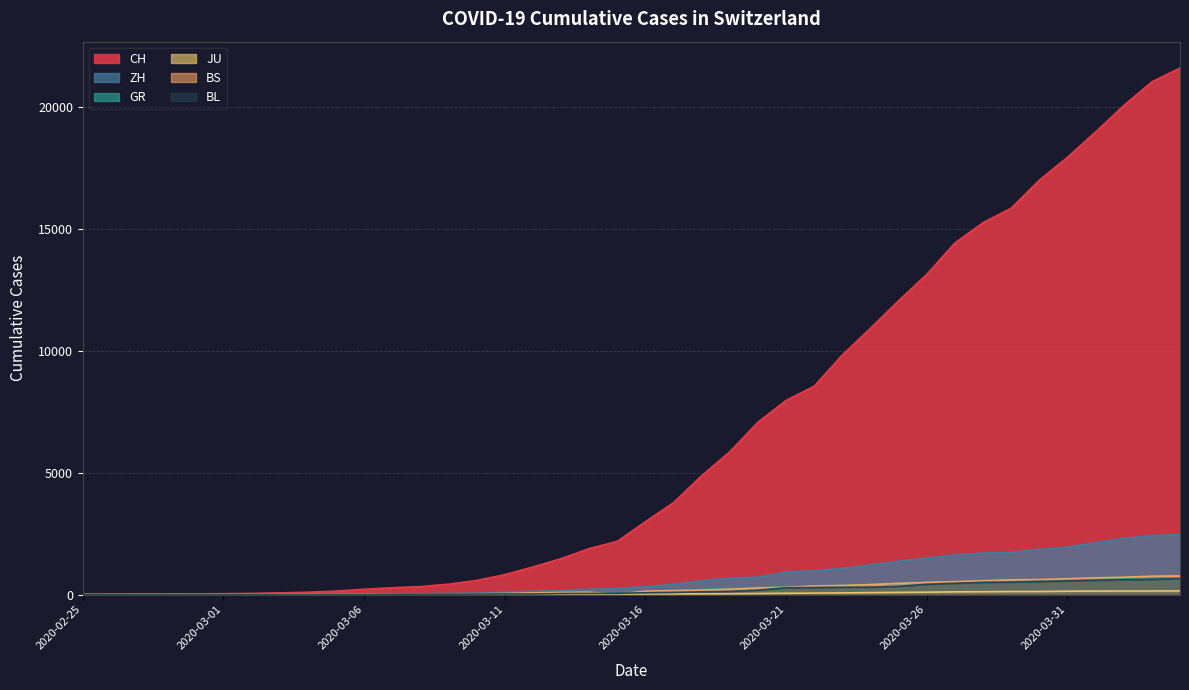

Reading left to right, list all the values displayed in this chart.

CH: 2020-02-25=0	2020-02-26=4	2020-02-27=8	2020-02-28=20	2020-02-29=30	2020-03-01=36	2020-03-02=50	2020-03-03=70	2020-03-04=98	2020-03-05=143	2020-03-06=219	2020-03-07=281	2020-03-08=328	2020-03-09=429	2020-03-10=580	2020-03-11=820	2020-03-12=1135	2020-03-13=1475	2020-03-14=1887	2020-03-15=2187	2020-03-16=2993	2020-03-17=3778	2020-03-18=4883	2020-03-19=5864	2020-03-20=7080	2020-03-21=7972	2020-03-22=8556	2020-03-23=9839	2020-03-24=10935	2020-03-25=12066	2020-03-26=13146	2020-03-27=14434	2020-03-28=15268	2020-03-29=15861	2020-03-30=17014	2020-03-31=17953	2020-04-01=18990	2020-04-02=20074	2020-04-03=21047	2020-04-04=21617
ZH: 2020-02-25=0	2020-02-26=0	2020-02-27=2	2020-02-28=2	2020-02-29=6	2020-03-01=7	2020-03-02=10	2020-03-03=13	2020-03-04=15	2020-03-05=23	2020-03-06=29	2020-03-07=34	2020-03-08=40	2020-03-09=49	2020-03-10=62	2020-03-11=101	2020-03-12=140	2020-03-13=163	2020-03-14=218	2020-03-15=250	2020-03-16=326	2020-03-17=429	2020-03-18=568	2020-03-19=679	2020-03-20=711	2020-03-21=925	2020-03-22=984	2020-03-23=1073	2020-03-24=1221	2020-03-25=1368	2020-03-26=1500	2020-03-27=1627	2020-03-28=1701	2020-03-29=1733	2020-03-30=1859	2020-03-31=1947	2020-04-01=2136	2020-04-02=2300	2020-04-03=2428	2020-04-04=2461
GR: 2020-02-25=0	2020-02-26=2	2020-02-27=2	2020-02-28=6	2020-02-29=6	2020-03-01=6	2020-03-02=9	2020-03-03=10	2020-03-04=13	2020-03-05=15	2020-03-06=16	2020-03-07=18	2020-03-08=19	2020-03-09=28	2020-03-10=32	2020-03-11=44	2020-03-12=53	2020-03-13=65	2020-03-14=73	2020-03-15=93	2020-03-16=118	2020-03-17=152	2020-03-18=204	2020-03-19=252	2020-03-20=283	2020-03-21=311	2020-03-22=327	2020-03-23=386	2020-03-24=419	2020-03-25=458	2020-03-26=487	2020-03-27=513	2020-03-28=527	2020-03-29=542	2020-03-30=591	2020-03-31=617	2020-04-01=635	2020-04-02=655	2020-04-03=678	2020-04-04=680
JU: 2020-02-25=0	2020-02-26=0	2020-02-27=1	2020-02-28=1	2020-02-29=1	2020-03-01=1	2020-03-02=1	2020-03-03=2	2020-03-04=2	2020-03-05=4	2020-03-06=4	2020-03-07=5	2020-03-08=5	2020-03-09=7	2020-03-10=7	2020-03-11=7	2020-03-12=12	2020-03-13=17	2020-03-14=18	2020-03-15=19	2020-03-16=25	2020-03-17=29	2020-03-18=32	2020-03-19=36	2020-03-20=44	2020-03-21=54	2020-03-22=61	2020-03-23=69	2020-03-24=82	2020-03-25=92	2020-03-26=100	2020-03-27=114	2020-03-28=119	2020-03-29=127	2020-03-30=128	2020-03-31=140	2020-04-01=145	2020-04-02=149	2020-04-03=149	2020-04-04=154
BS: 2020-02-25=0	2020-02-26=0	2020-02-27=1	2020-02-28=1	2020-02-29=1	2020-03-01=1	2020-03-02=1	2020-03-03=3	2020-03-04=3	2020-03-05=8	2020-03-06=15	2020-03-07=21	2020-03-08=24	2020-03-09=28	2020-03-10=33	2020-03-11=49	2020-03-12=73	2020-03-13=92	2020-03-14=100	2020-03-15=0	2020-03-16=143	2020-03-17=164	2020-03-18=181	2020-03-19=220	2020-03-20=270	2020-03-21=297	2020-03-22=356	2020-03-23=374	2020-03-24=410	2020-03-25=462	2020-03-26=501	2020-03-27=530	2020-03-28=569	2020-03-29=605	2020-03-30=617	2020-03-31=653	2020-04-01=687	2020-04-02=714	2020-04-03=754	2020-04-04=767
BL: 2020-02-25=0	2020-02-26=0	2020-02-27=0	2020-02-28=1	2020-02-29=2	2020-03-01=2	2020-03-02=2	2020-03-03=2	2020-03-04=2	2020-03-05=6	2020-03-06=6	2020-03-07=15	2020-03-08=19	2020-03-09=20	2020-03-10=22	2020-03-11=26	2020-03-12=26	2020-03-13=42	2020-03-14=47	2020-03-15=54	2020-03-16=76	2020-03-17=89	2020-03-18=116	2020-03-19=134	2020-03-20=184	2020-03-21=282	2020-03-22=289	2020-03-23=302	2020-03-24=306	2020-03-25=341	2020-03-26=422	2020-03-27=466	2020-03-28=502	2020-03-29=511	2020-03-30=539	2020-03-31=561	2020-04-01=588	2020-04-02=610	2020-04-03=625	2020-04-04=656